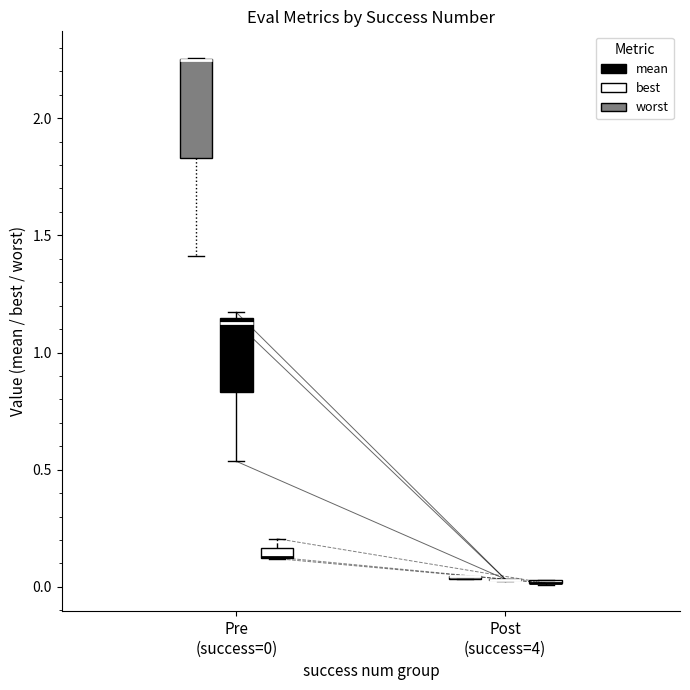

Comparing the boxes themselves (not the whiskers), which one is the tallest?

Pre (success=0) (worst)